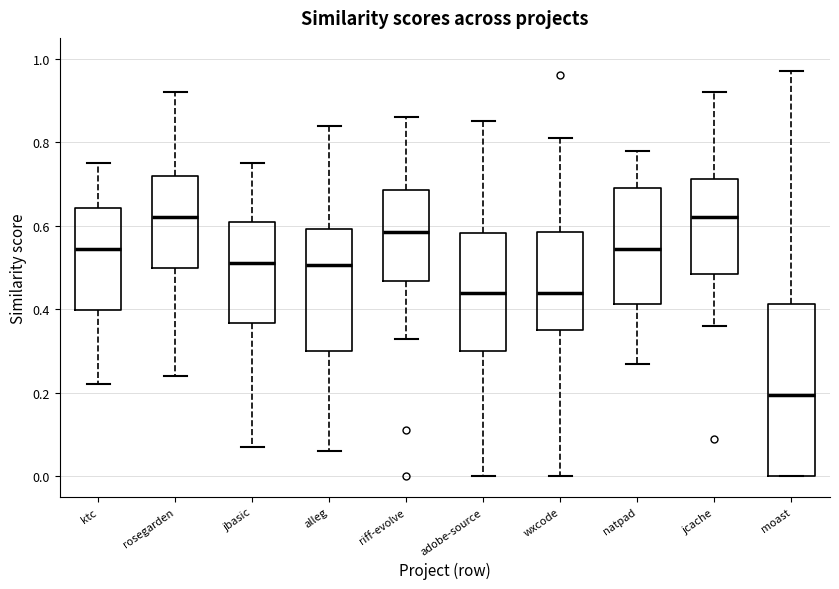

Where is the upper edge of the box for riff-evolve on the y-axis? The values are not printed on the chart, so give them approximately, as read against the axis.

0.68